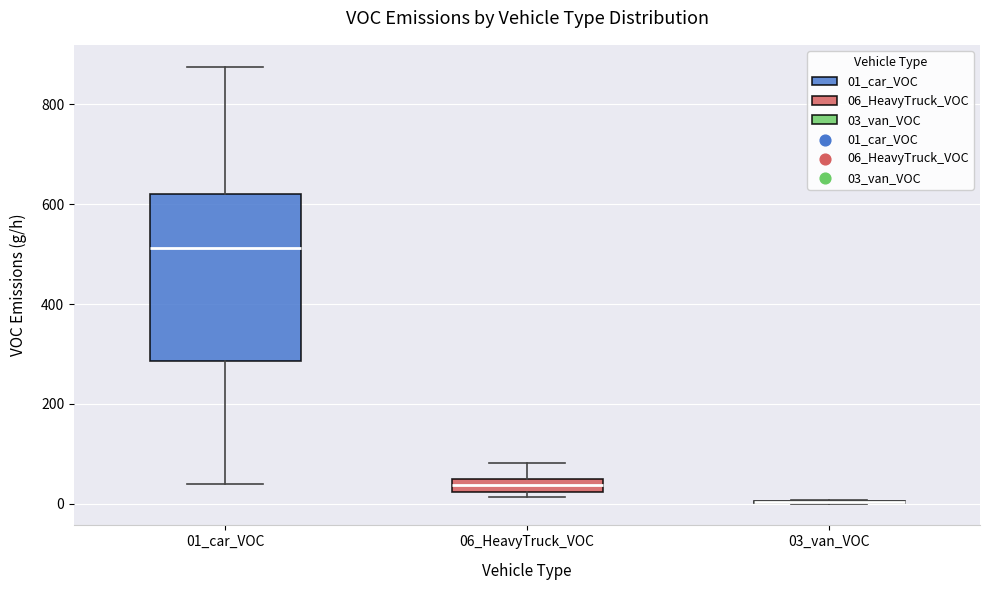

Comparing the boxes themselves (not the whiskers), which one is the tallest?

01_car_VOC